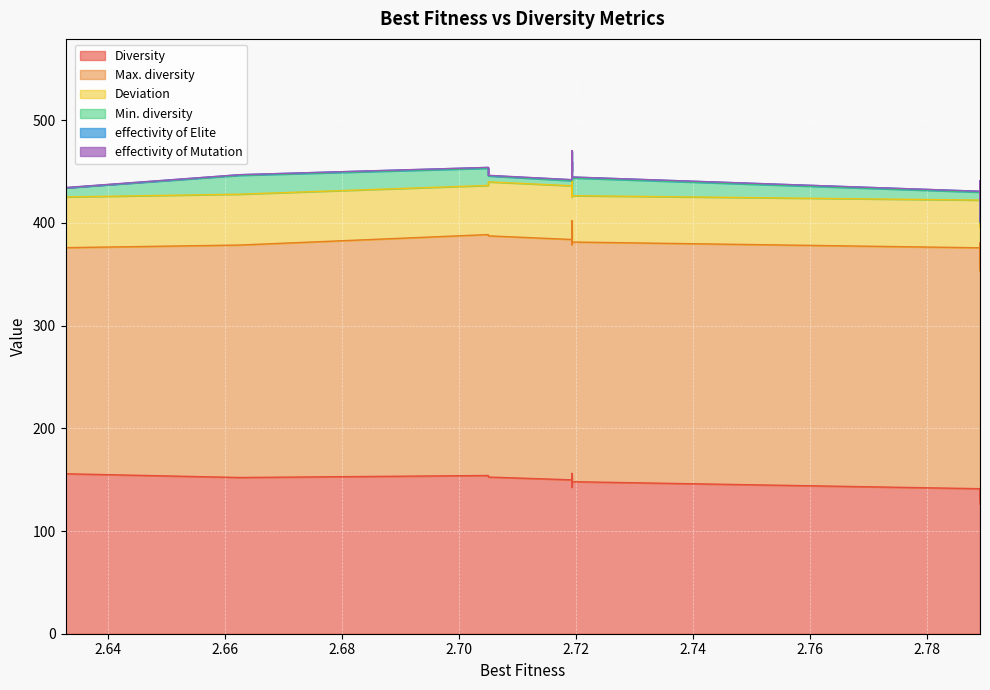

What is the value of the effectivity of Elite point at the 13th from the left?

1.0